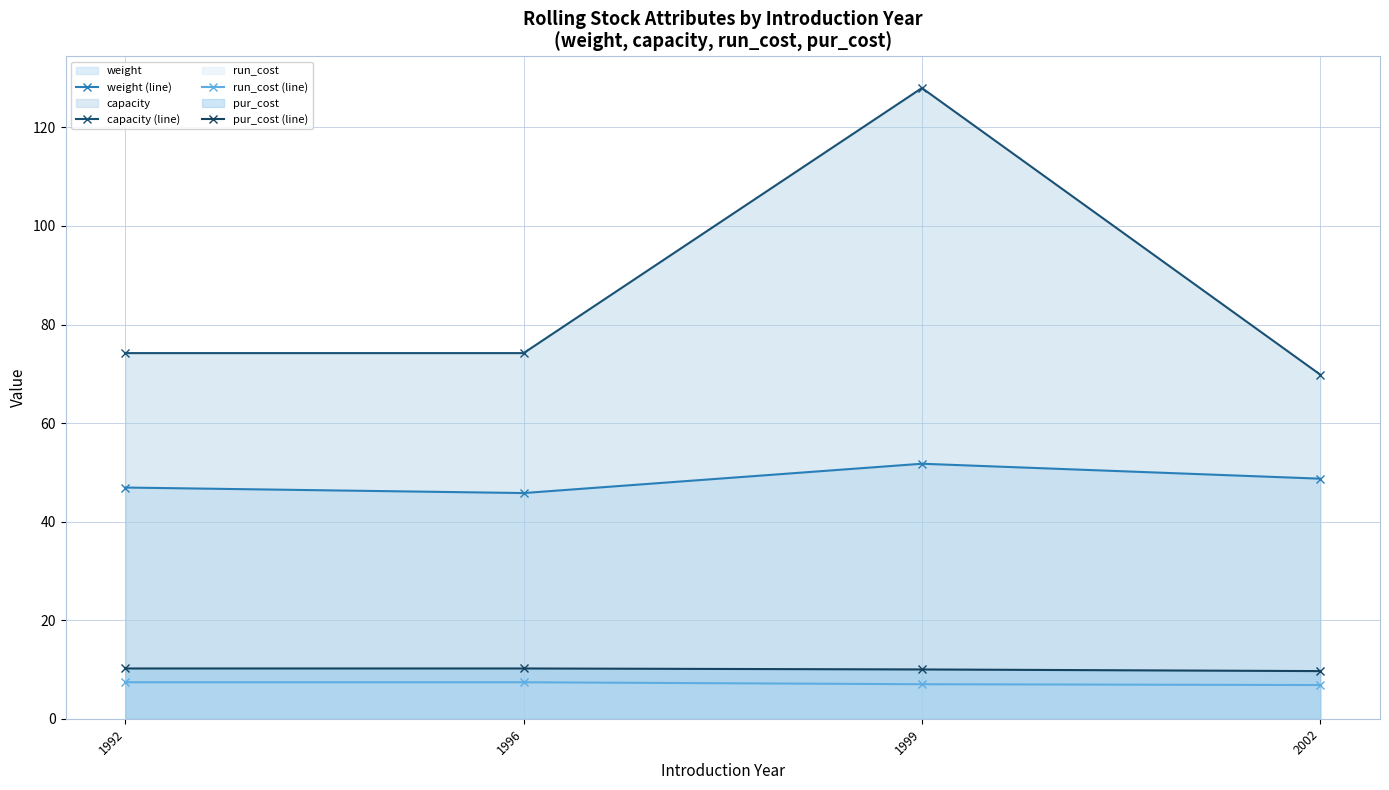

Reading left to right, extract all data points from this chart.

weight (line): 46.9	45.8	51.8	48.7
capacity (line): 74.2	74.2	128.0	69.8
run_cost (line): 7.4	7.4	7.0	6.8
pur_cost (line): 10.2	10.2	10.0	9.7